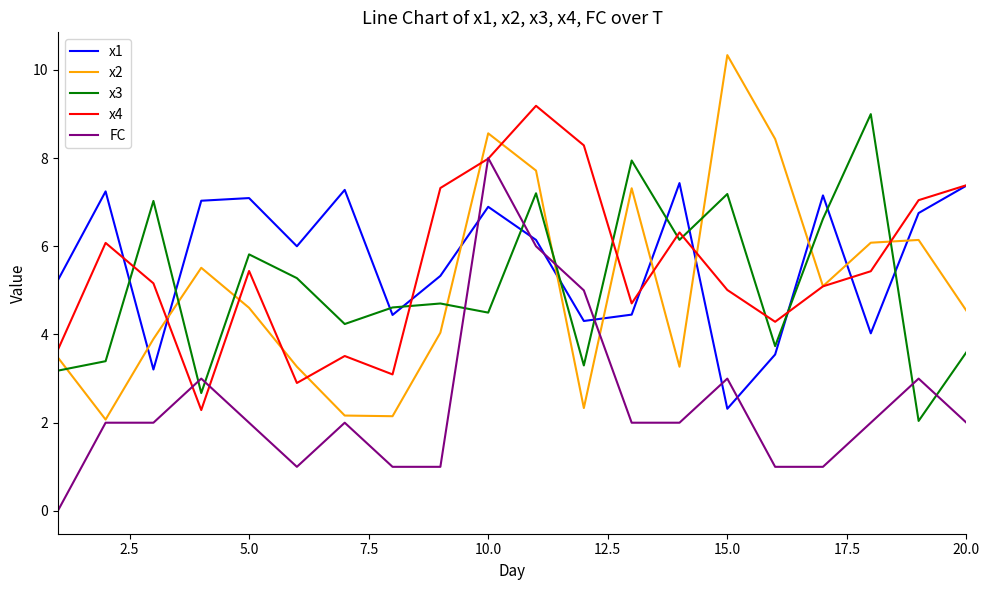

What is the maximum value shown in the chart?

10.3